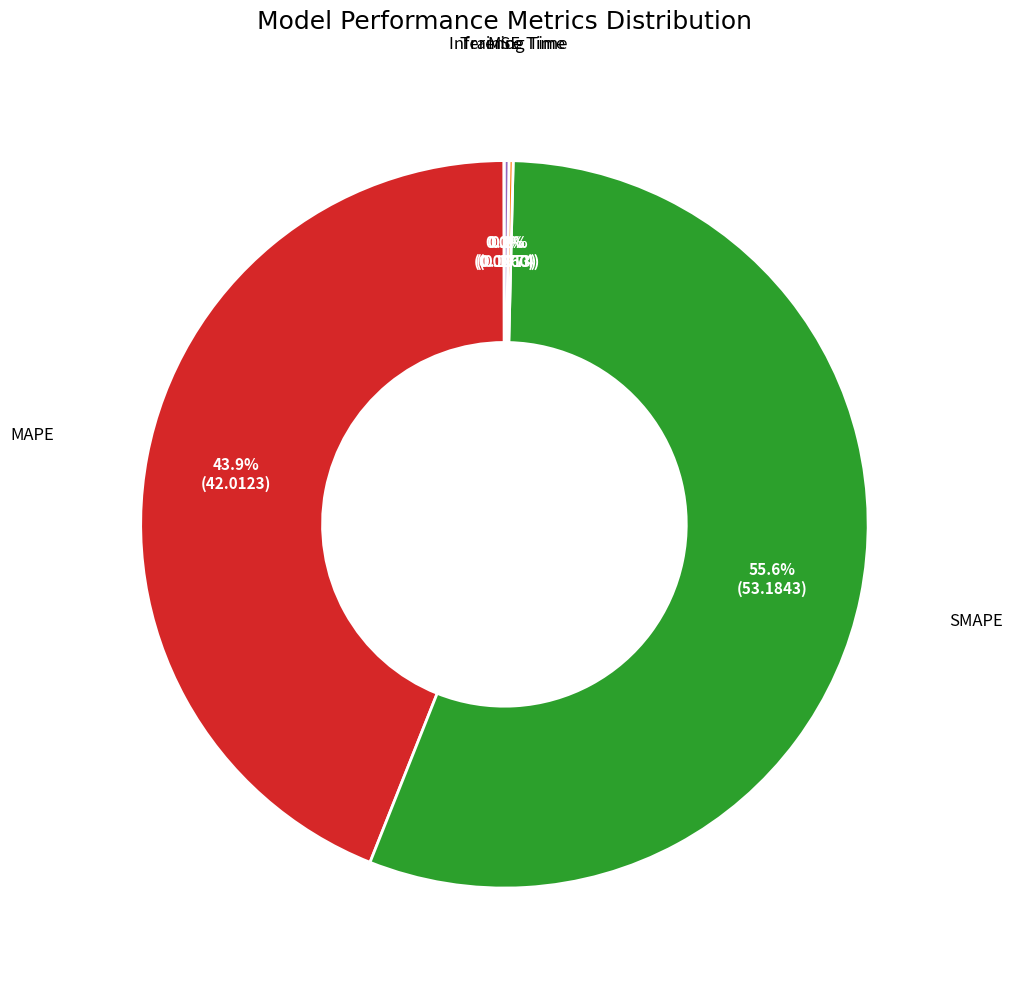

Is there any slice that represents more than half of the pie?

Yes